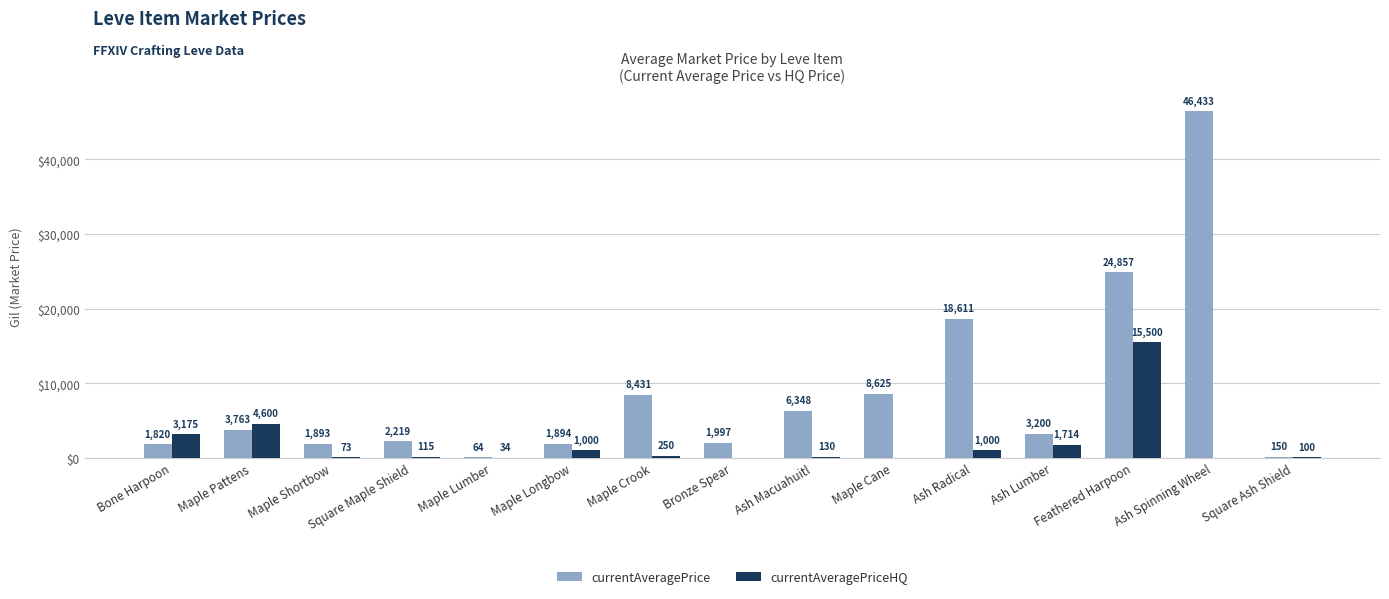

Between Maple Crook and Ash Radical, which series saw the biggest shift?

currentAveragePrice